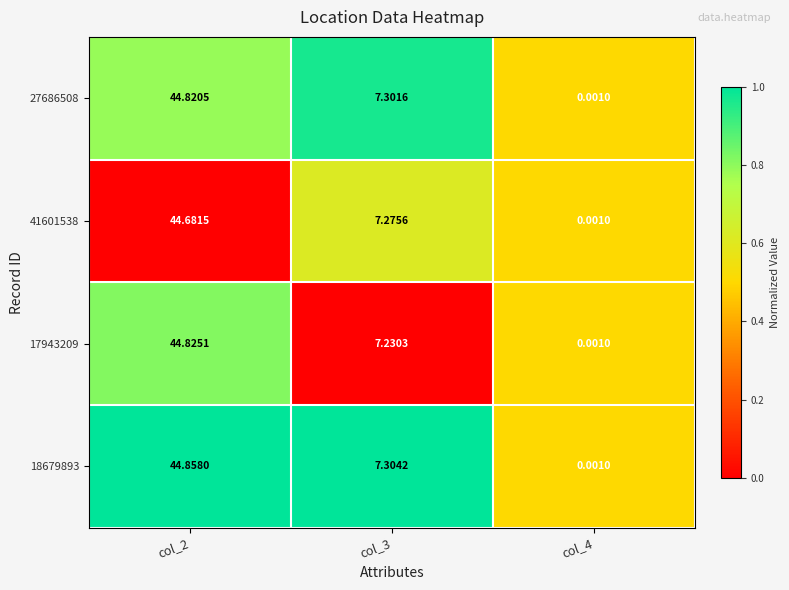

Which series has the widest spread of values?

18679893